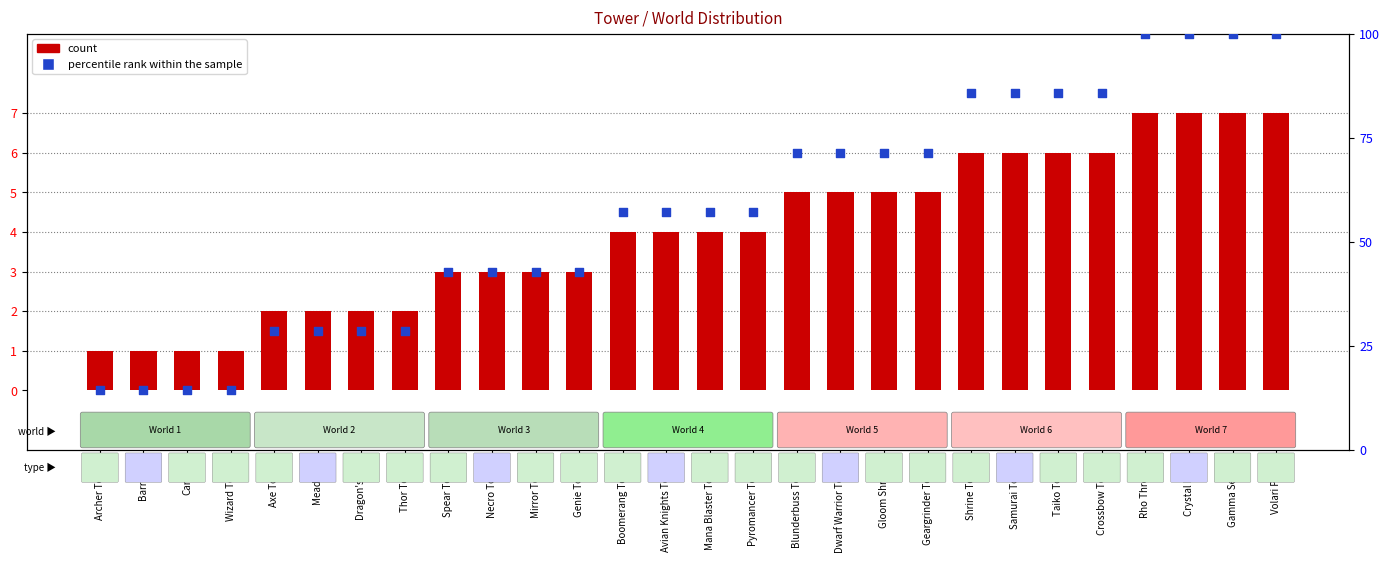

Which series has the largest total across all categories?

percentile rank within the sample